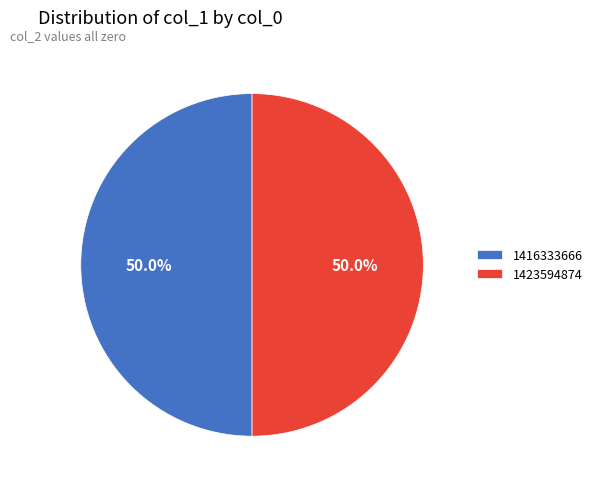

Approximately how many times larger is the value at 1423594874 compared to 1416333666?

1.0